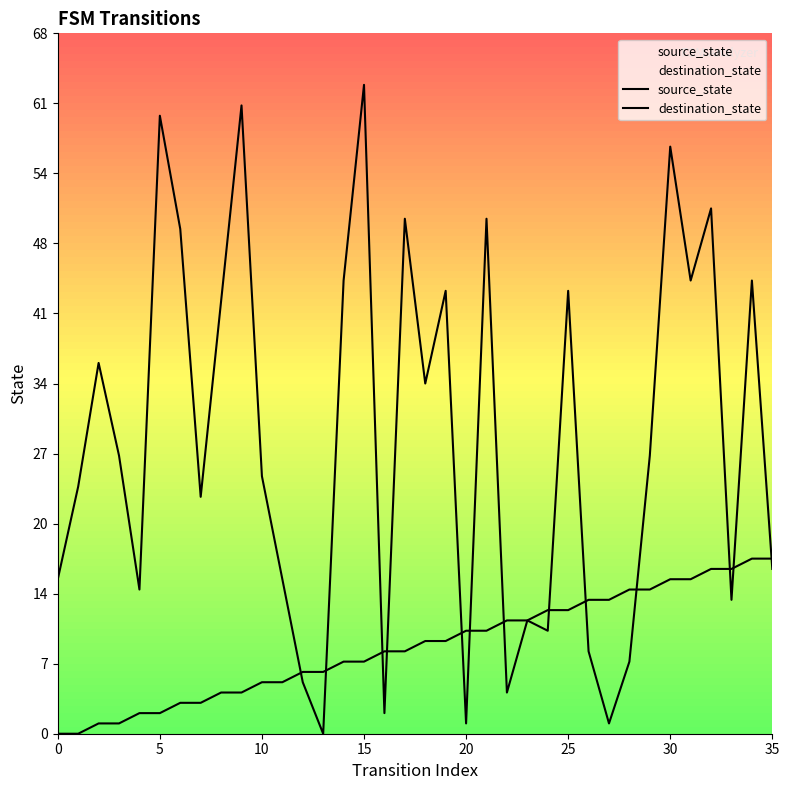

Between which two adjacent categories do source_state and destination_state first intersect?

11 and 12